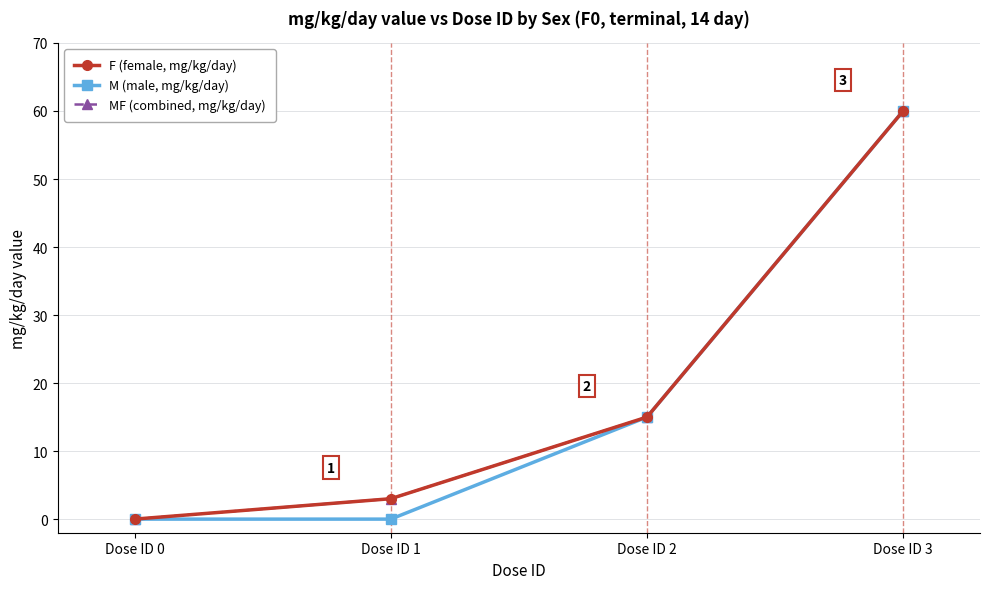

Does the chart have visible grid lines?

Yes